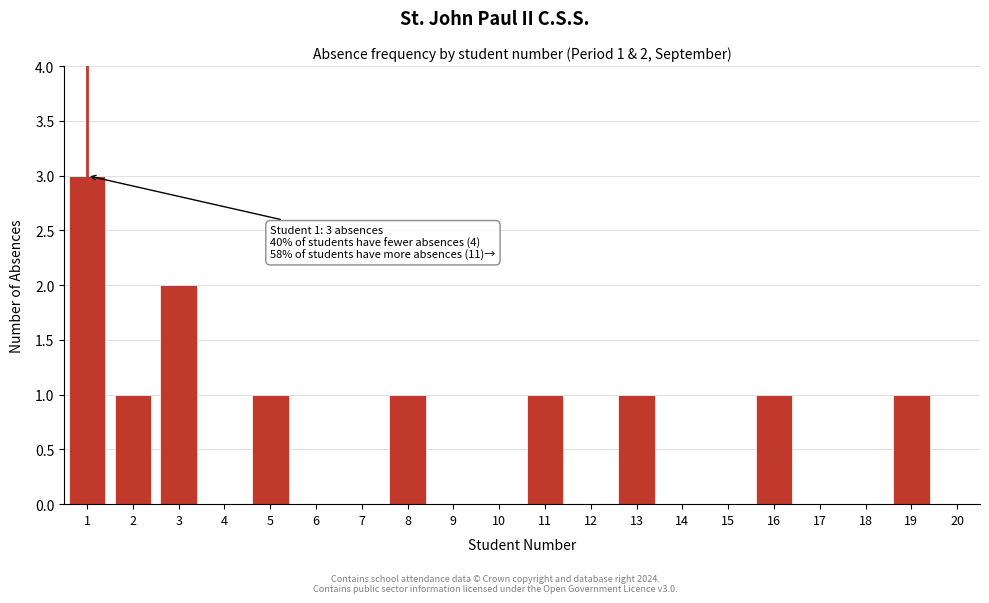

Reading right to left, extract all data points from this chart.

20=0	19=1	18=0	17=0	16=1	15=0	14=0	13=1	12=0	11=1	10=0	9=0	8=1	7=0	6=0	5=1	4=0	3=2	2=1	1=3